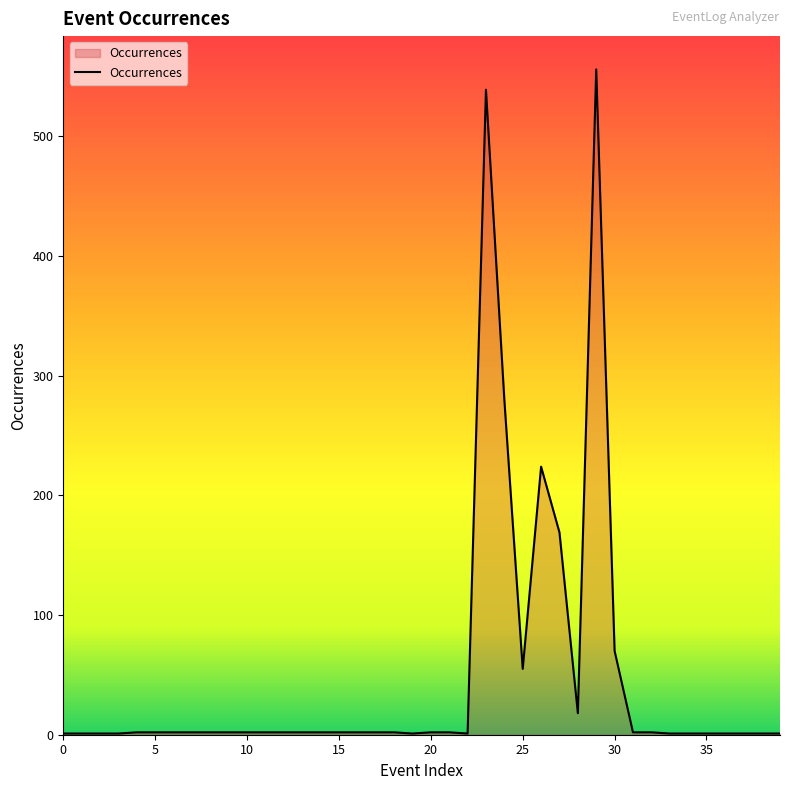

What is the difference between the maximum and minimum values?

555